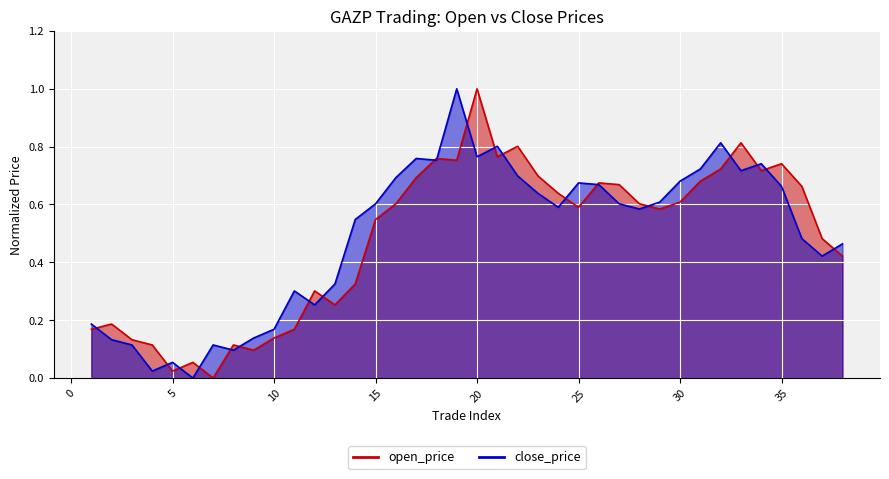

Is it true that open_price equals 0.5 at 7?

False